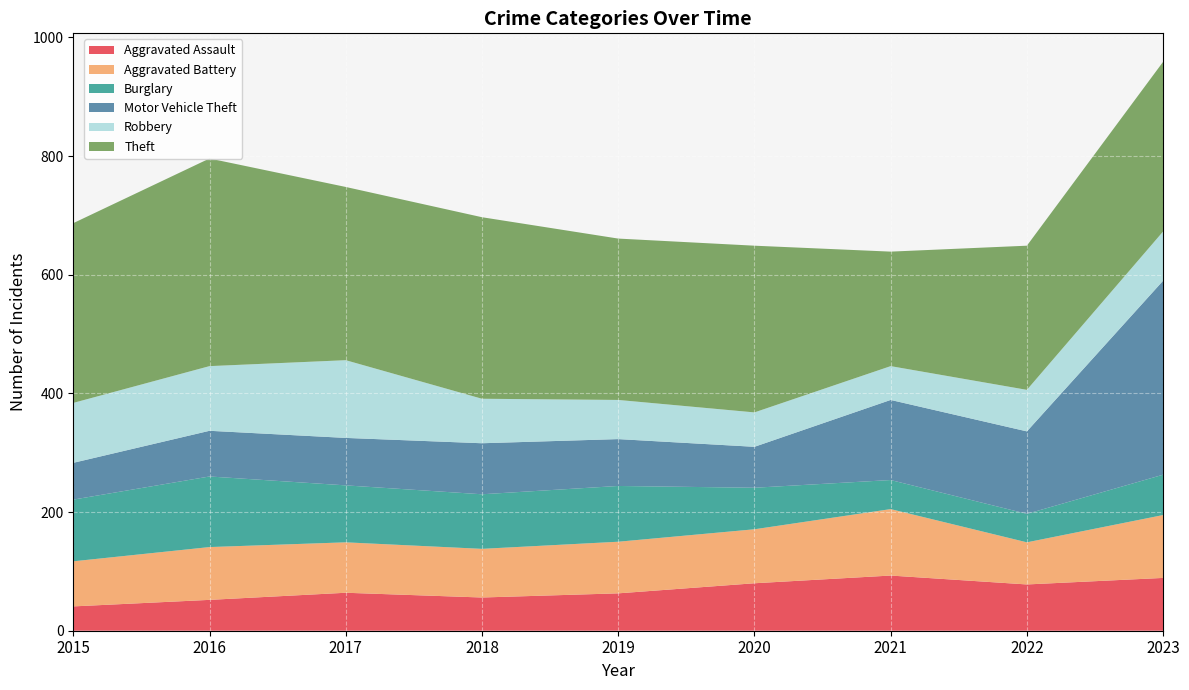

Reading left to right, extract all data points from this chart.

Aggravated Assault: 41	52	64	56	63	80	93	78	89
Aggravated Battery: 76	89	85	82	87	91	112	71	106
Burglary: 104	119	96	92	94	70	49	48	68
Motor Vehicle Theft: 62	77	80	86	79	69	135	139	327
Robbery: 101	109	131	75	66	58	57	70	83
Theft: 303	350	292	306	272	281	193	243	286